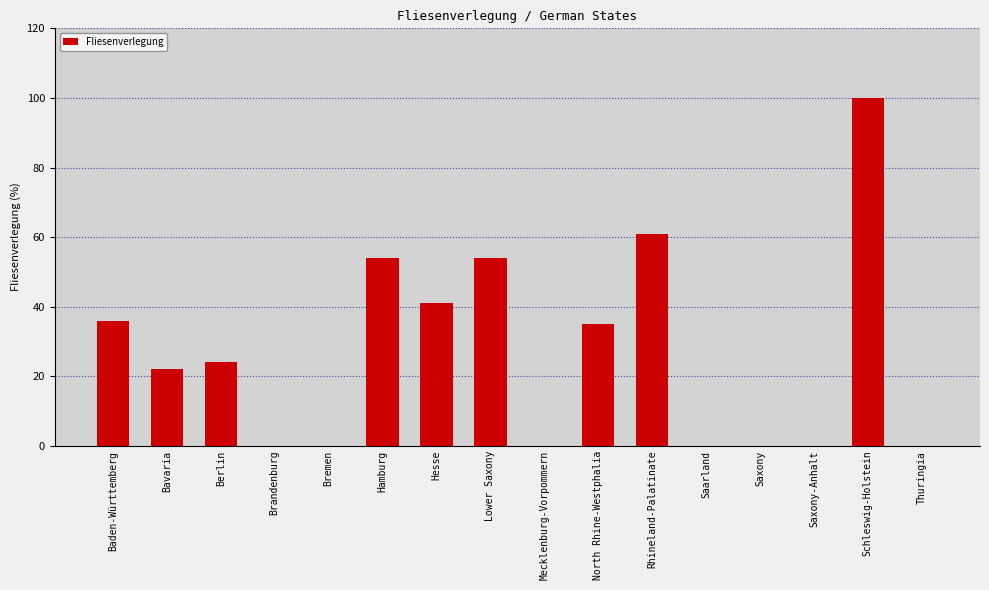

Reading left to right, what are all the values shown in this chart?

36	22	24	0	0	54	41	54	0	35	61	0	0	0	100	0